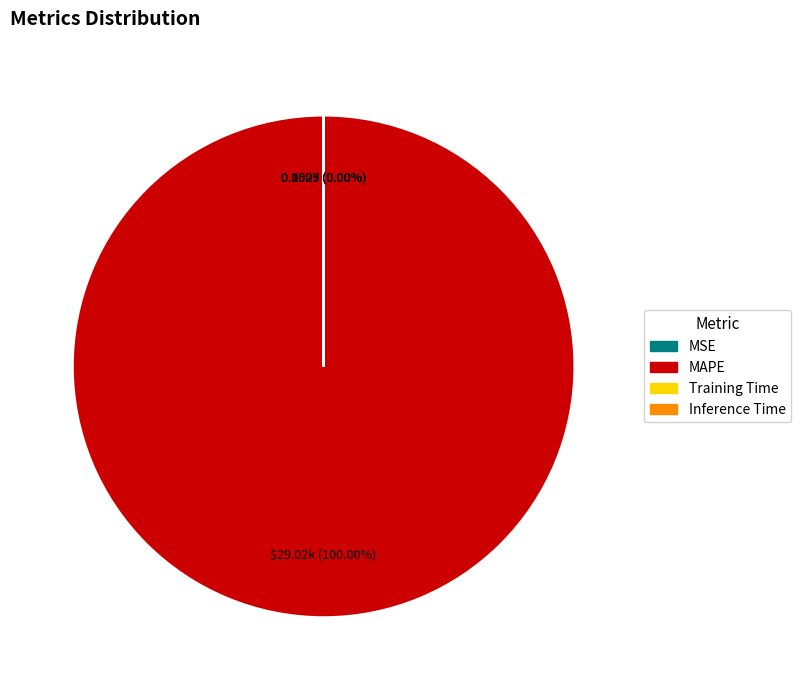

Which slice represents more than half of the pie?

MAPE